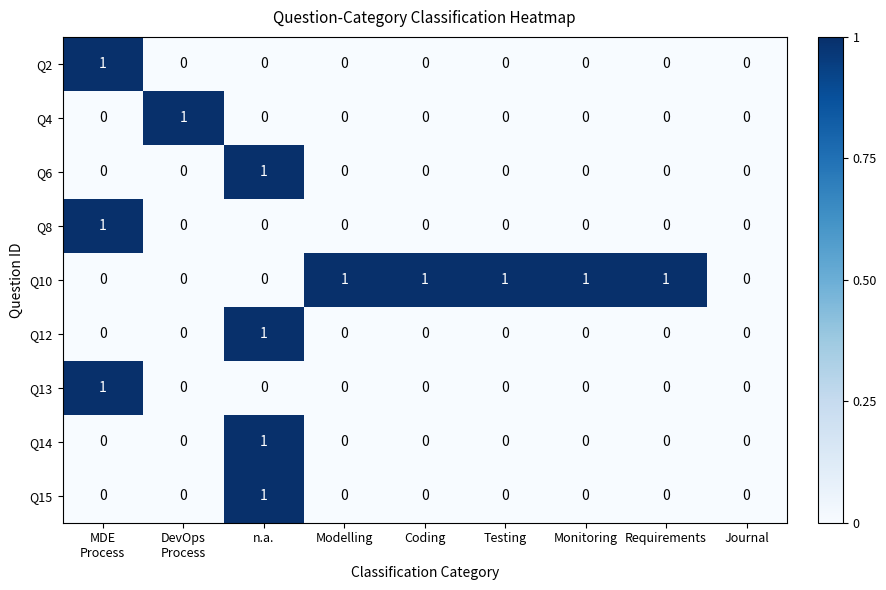

How many Q10 values are between 0 and 1?

9